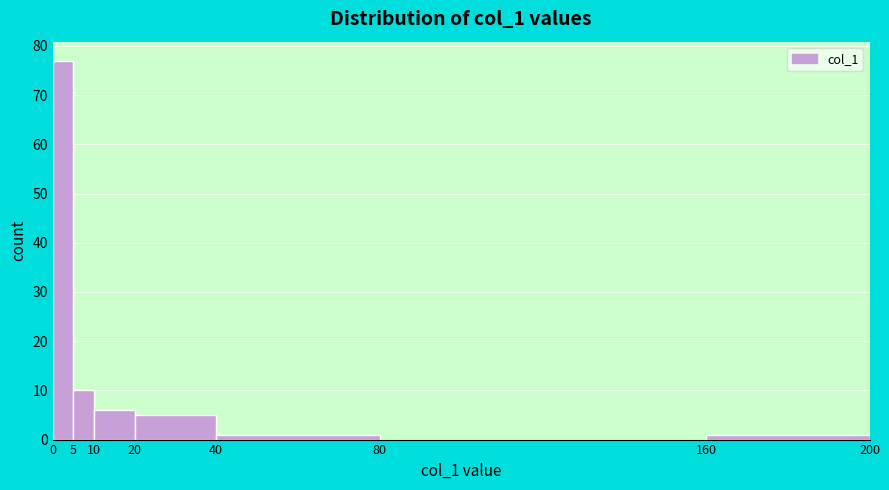

Reading left to right, transcribe this chart: for each bar, give the range it covers on the x-axis and its height. The values are not printed on the chart, so give them approximately, as read against the axis.

0 to 5: 77
5 to 10: 10
10 to 20: 6
20 to 40: 5
40 to 80: 1
80 to 160: 0
160 to 200: 1